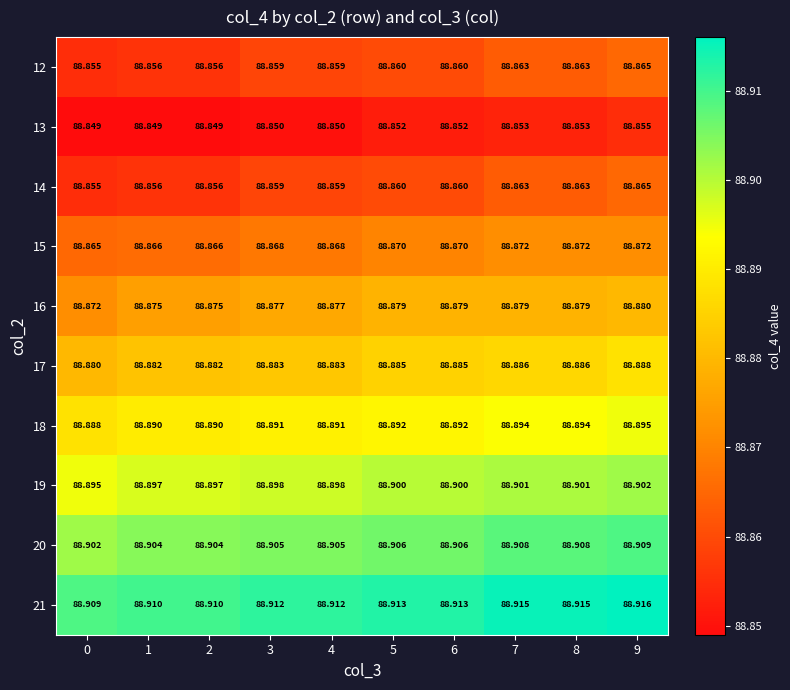

Is the value of 16 at 1 greater than the value of 19 at 2?

No